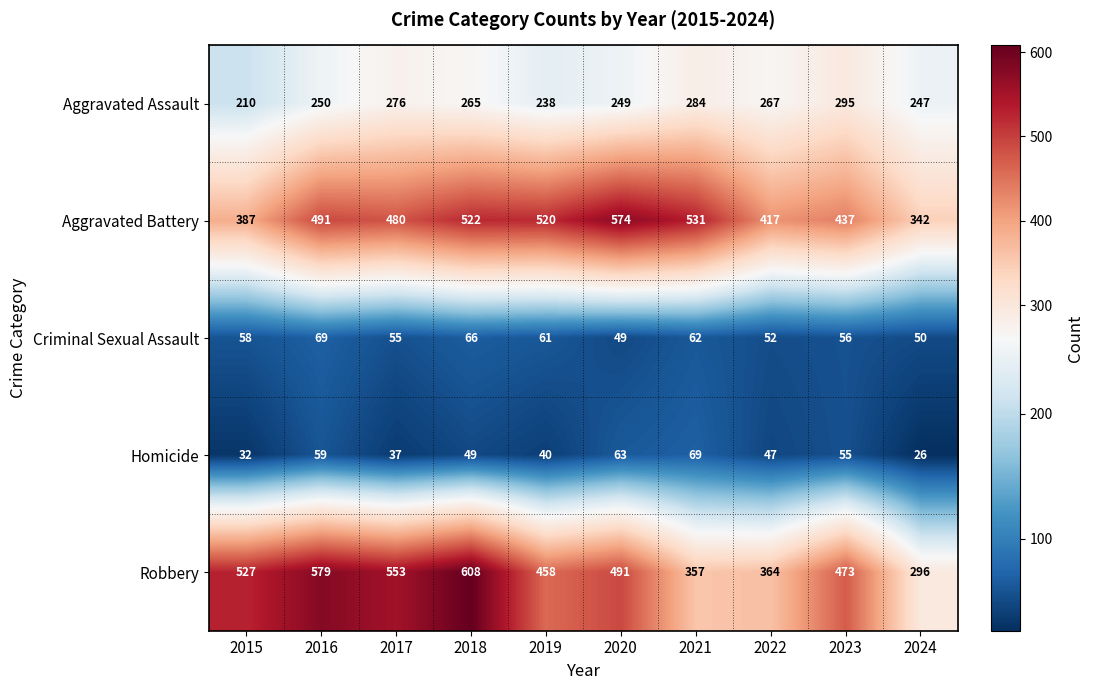

Between 2018 and 2024, which series saw the biggest shift?

Robbery